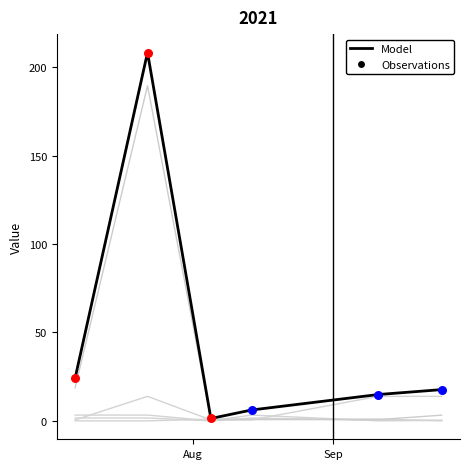

How many lines are shown in the chart?

6